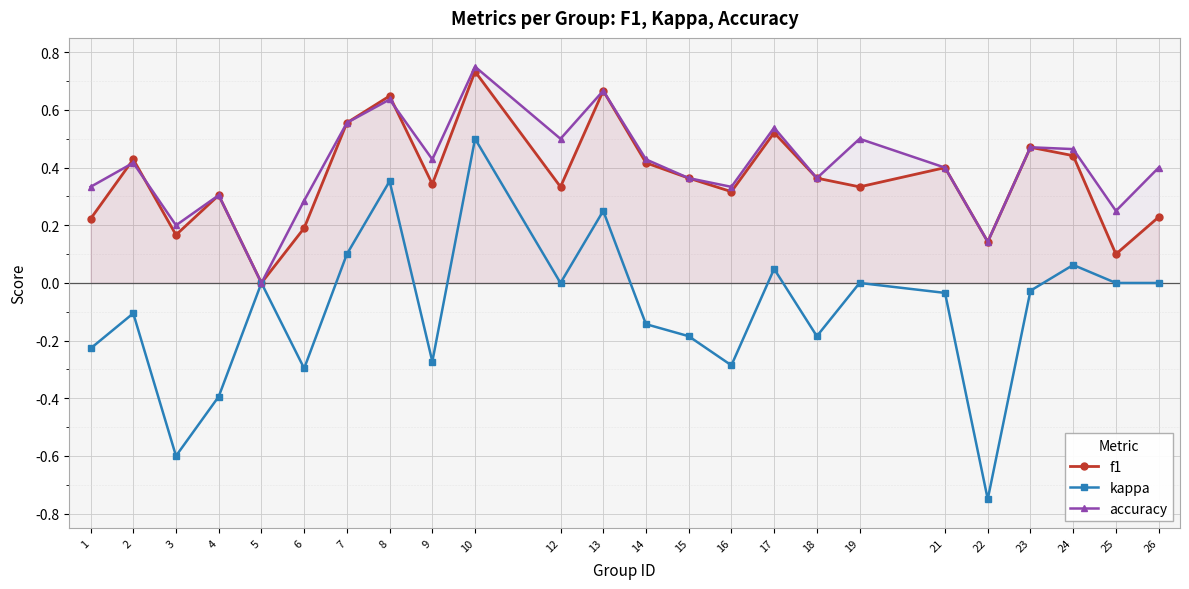

Reading right to left, what are all the values shown in this chart?

f1: 0.2	0.1	0.4	0.5	0.1	0.4	0.3	0.4	0.5	0.3	0.4	0.4	0.7	0.3	0.7	0.3	0.6	0.6	0.2	0.0	0.3	0.2	0.4	0.2
kappa: 0.0	0.0	0.1	-0.0	-0.8	-0.0	0.0	-0.2	0.0	-0.3	-0.2	-0.1	0.2	0.0	0.5	-0.3	0.4	0.1	-0.3	0.0	-0.4	-0.6	-0.1	-0.2
accuracy: 0.4	0.2	0.5	0.5	0.1	0.4	0.5	0.4	0.5	0.3	0.4	0.4	0.7	0.5	0.8	0.4	0.6	0.6	0.3	0.0	0.3	0.2	0.4	0.3